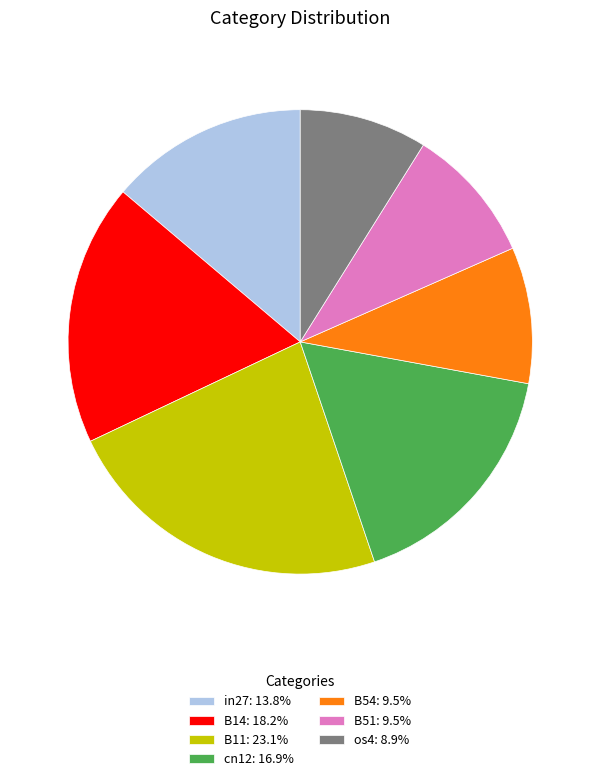

Is cn12 the majority of the pie?

No